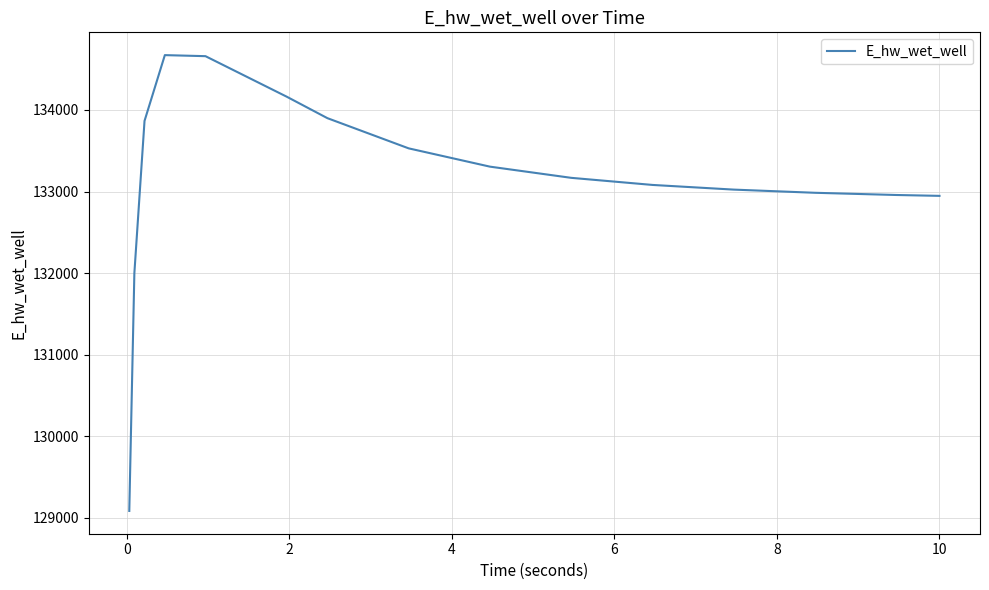

What is the greatest value displayed?

134671.2